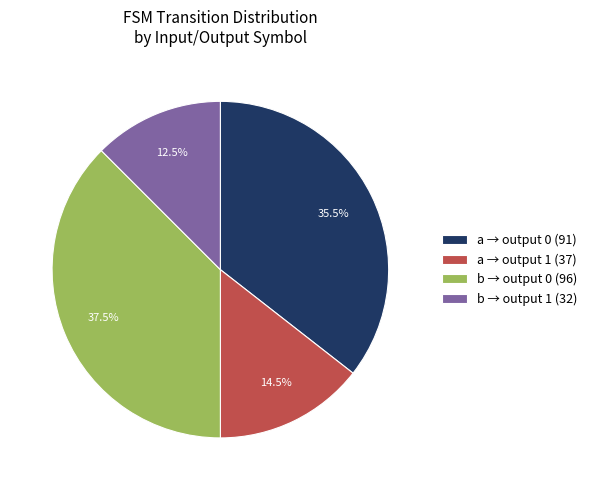

Rank the categories by value from lowest to highest.

b → output 1 (32), a → output 1 (37), a → output 0 (91), b → output 0 (96)